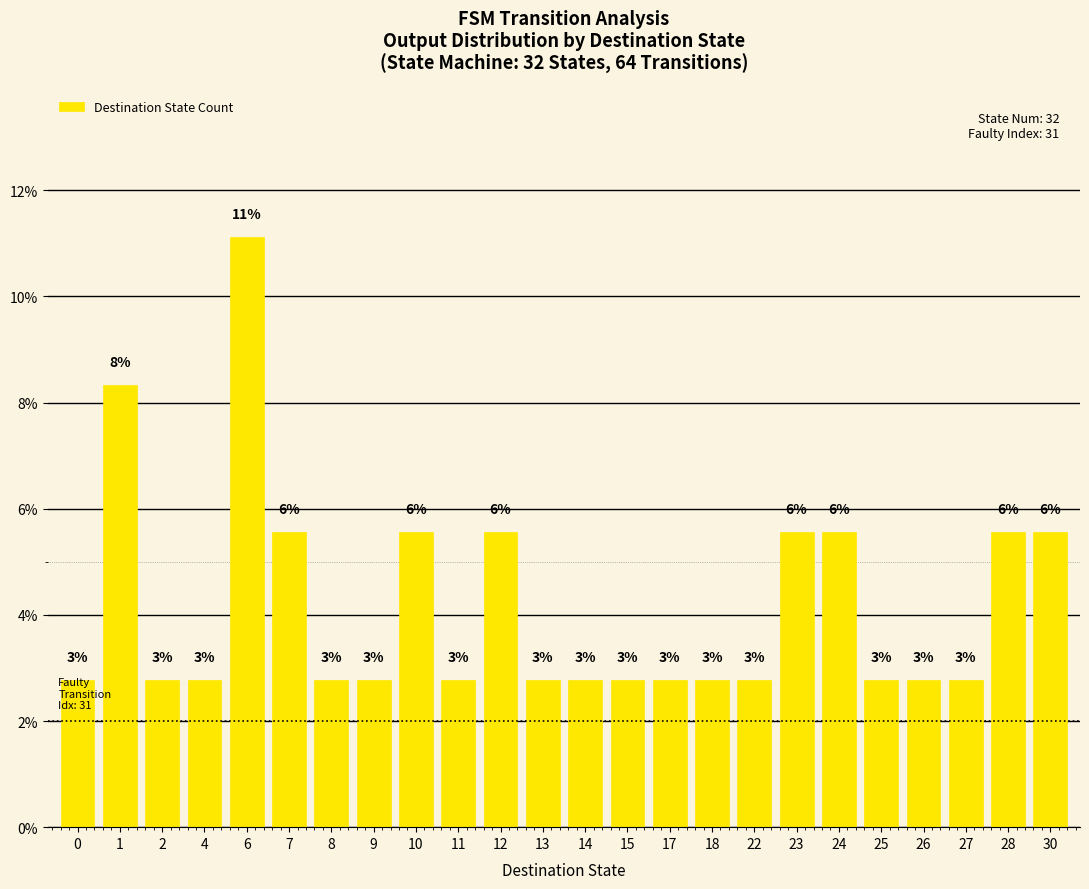

What is the value of the 7th bar from the left?

2.8